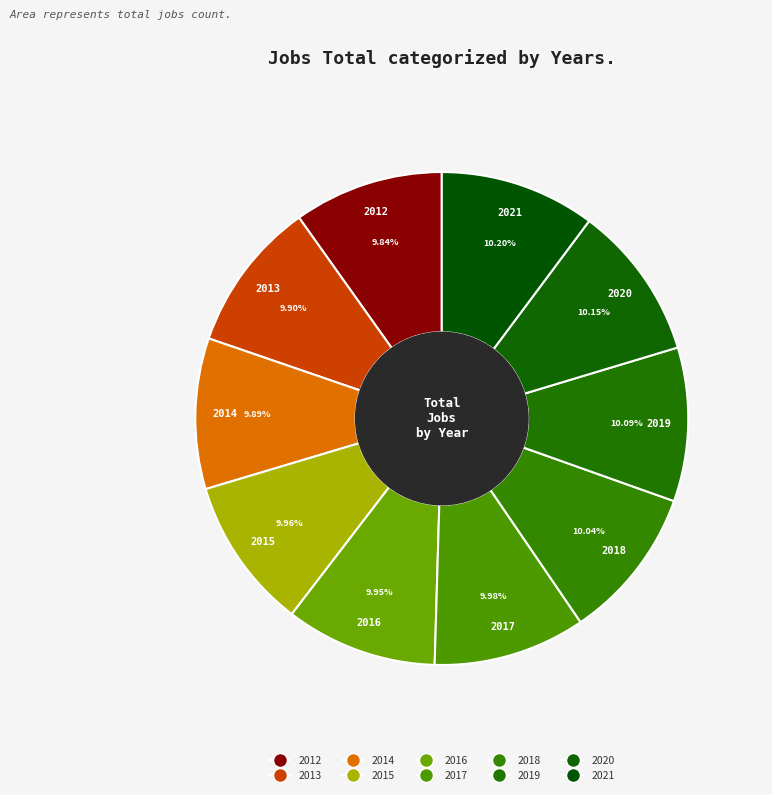

How many segments does this pie chart have?

10